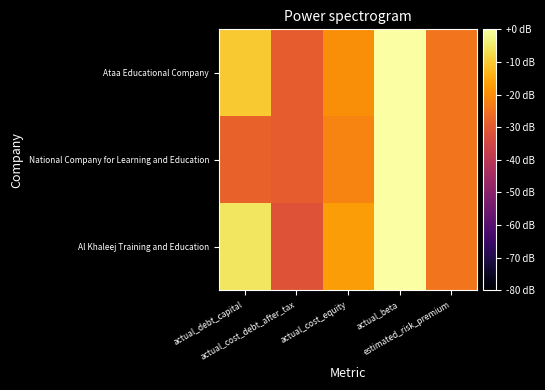

Which has a higher value, actual_beta or actual_cost_debt_after_tax?

actual_beta